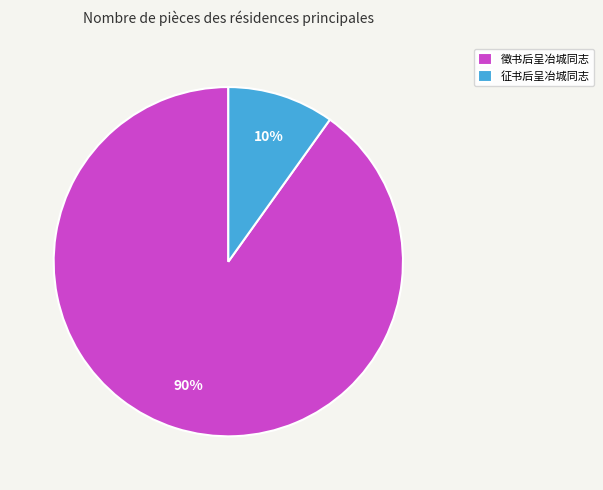

Which category has the smallest portion of the pie?

征书后呈冶城同志